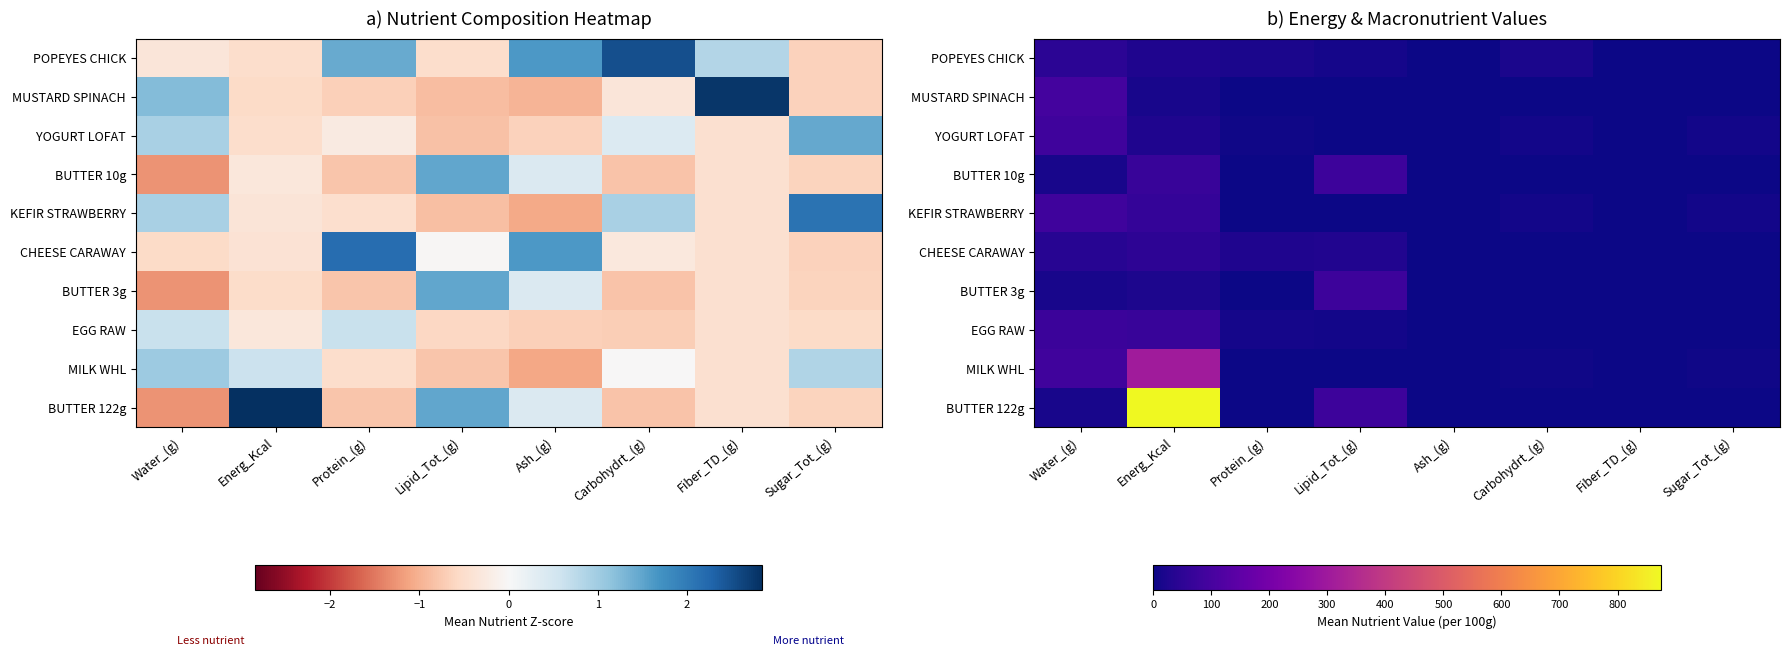

Which label corresponds to the largest value in the chart?

Energ_Kcal